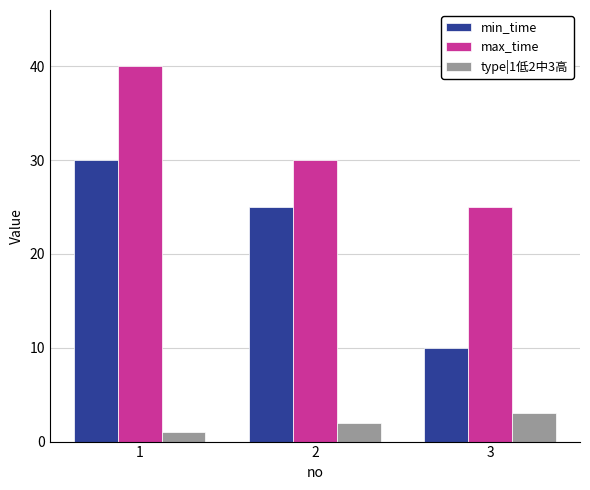

What value does the type|1低2中3高 series have at 2?

2